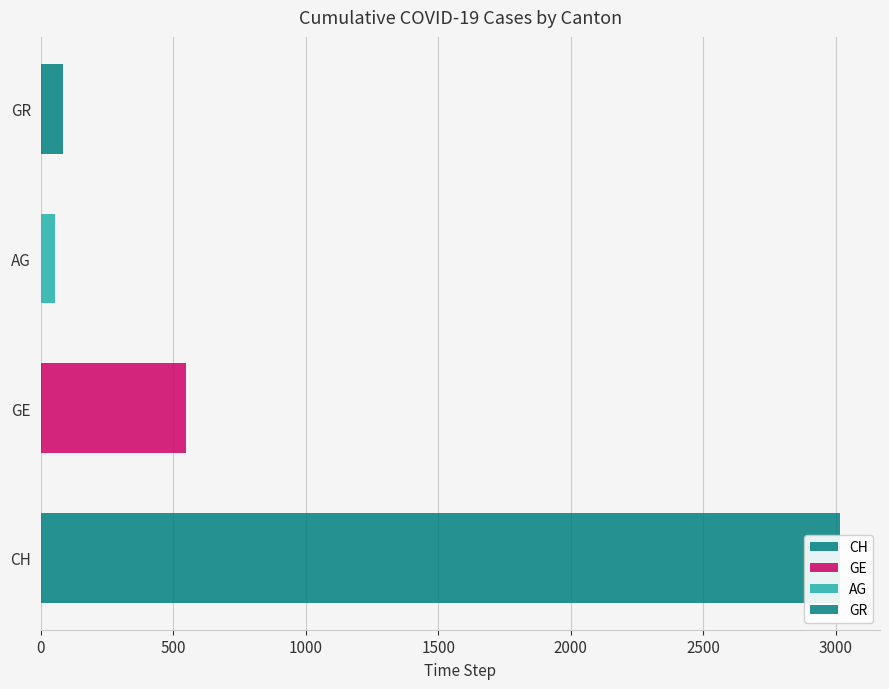

Does the chart contain any negative values?

No